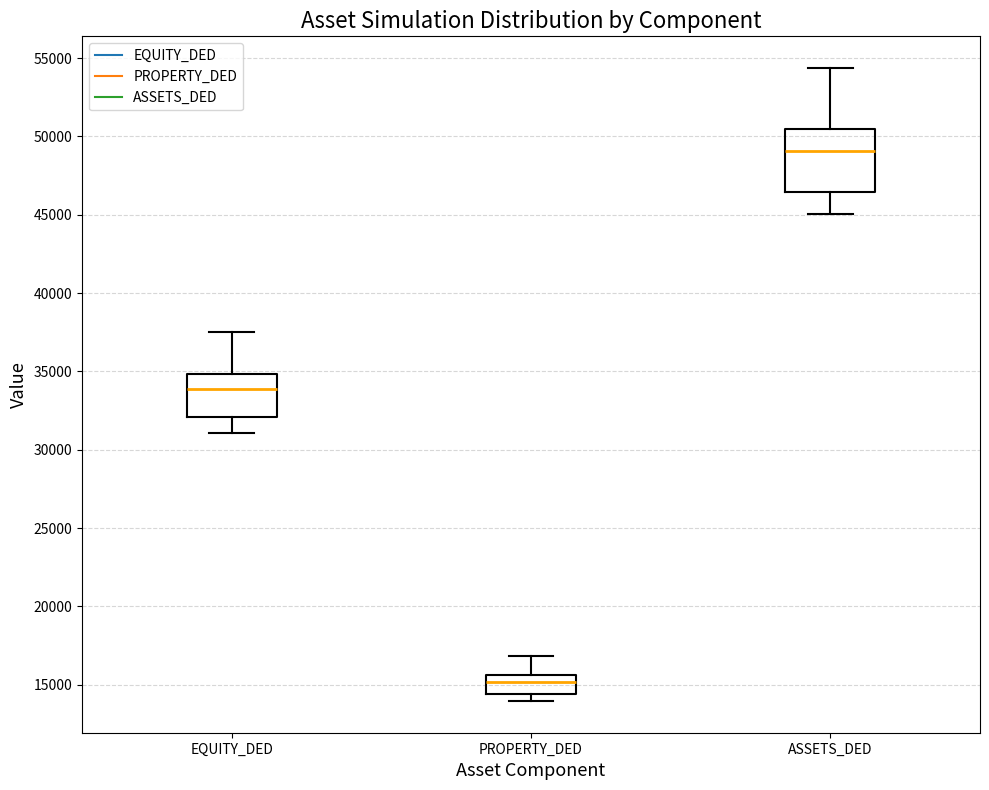

Comparing the boxes themselves (not the whiskers), which one is the tallest?

ASSETS_DED